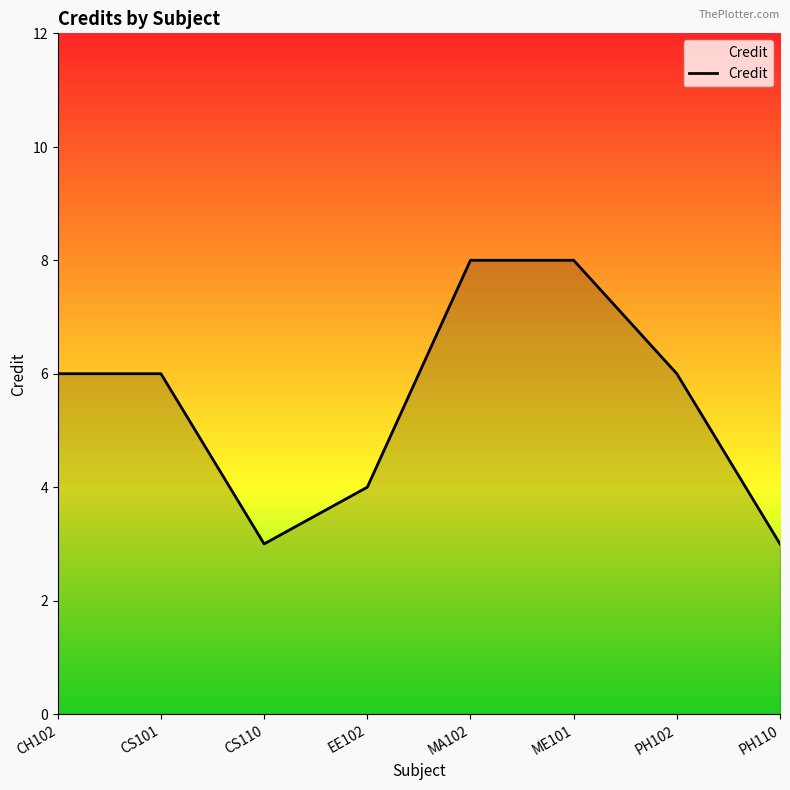

Which has a higher value, CS101 or ME101?

ME101